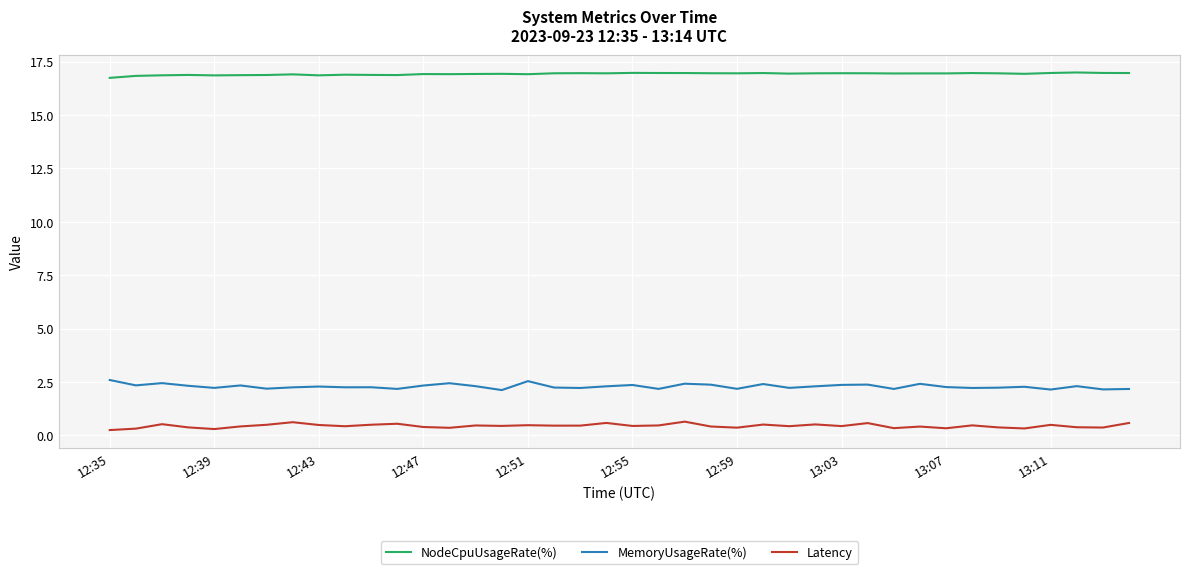

What is the difference between the maximum and minimum values in the MemoryUsageRate(%) series?

0.5